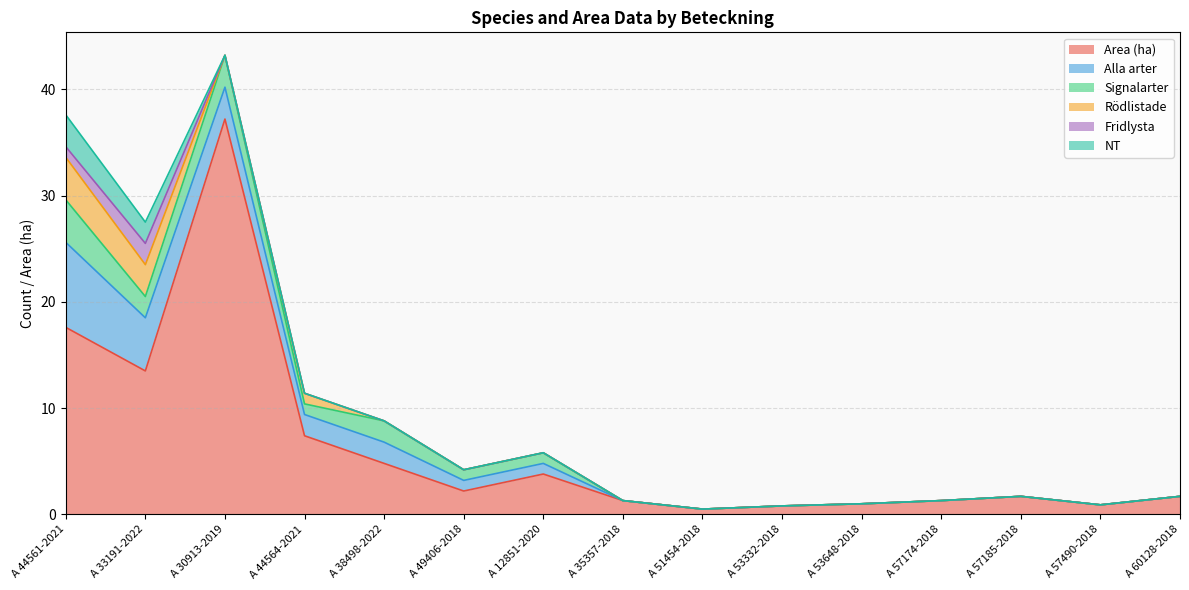

In Rödlistade, how many points are higher than both neighbors (excluding endpoints)?

1